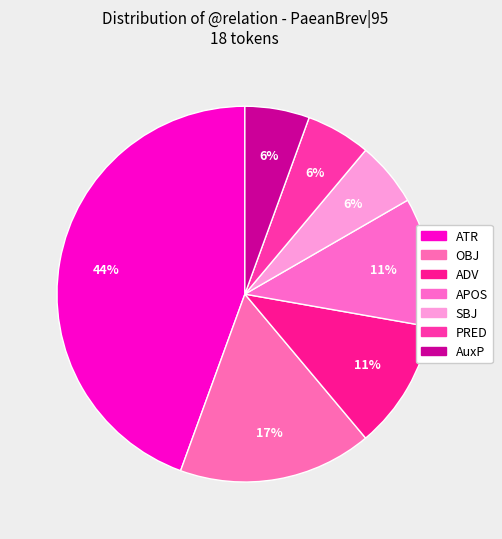

How many segments does this pie chart have?

7